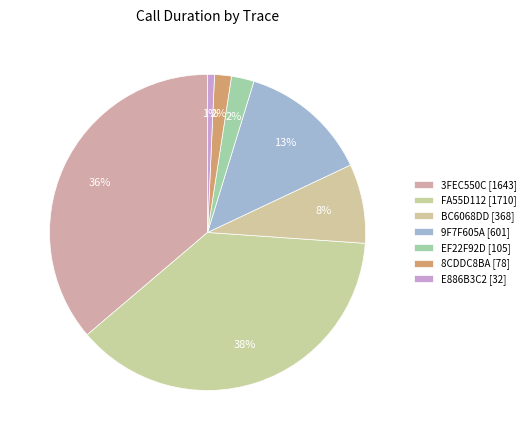

Approximately how many times larger is the value at FA55D112 [1710] compared to 3FEC550C [1643]?

1.0